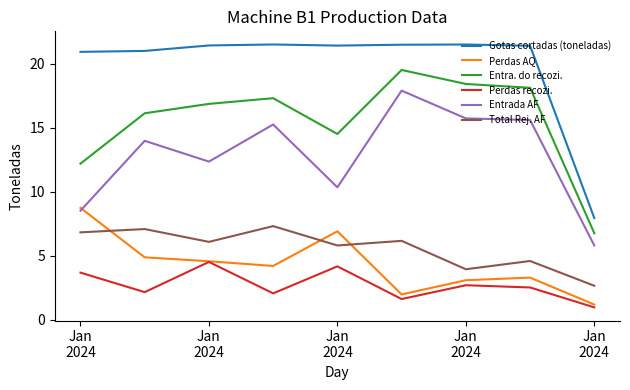

Rank the series by their maximum value, from highest to lowest.

Gotas cortadas (toneladas), Entra. do recozi., Entrada AF, Perdas AQ, Total Rej. AF, Perdas recozi.